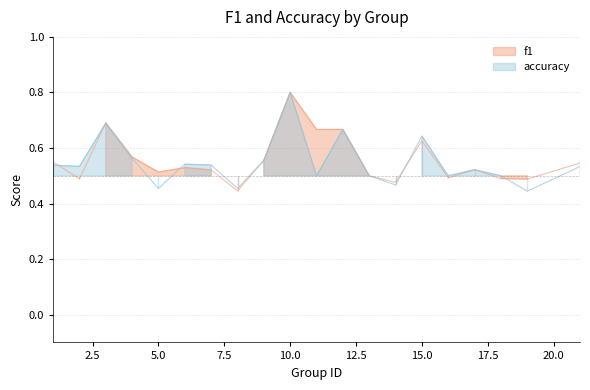

At which category does f1 reach its first local valley?

2